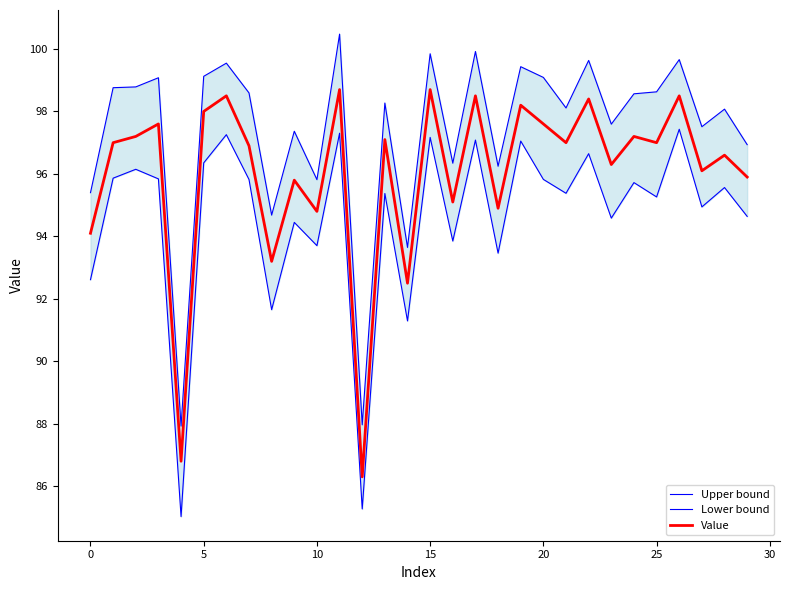

What is the minimum value for Value?

86.3